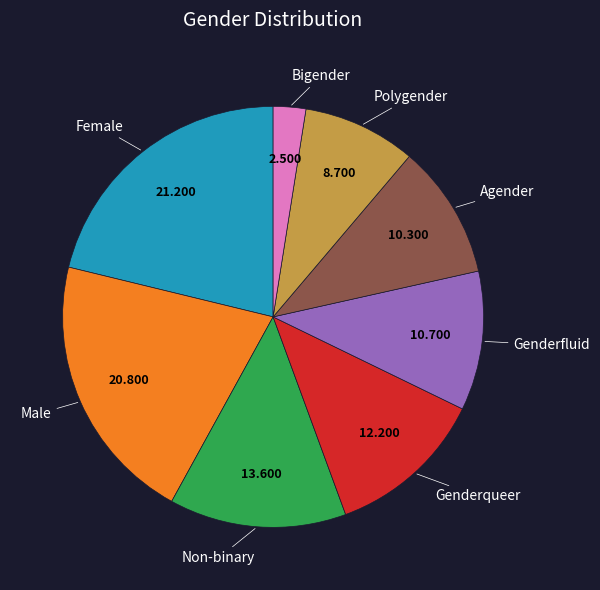

Is there any slice that represents more than half of the pie?

No